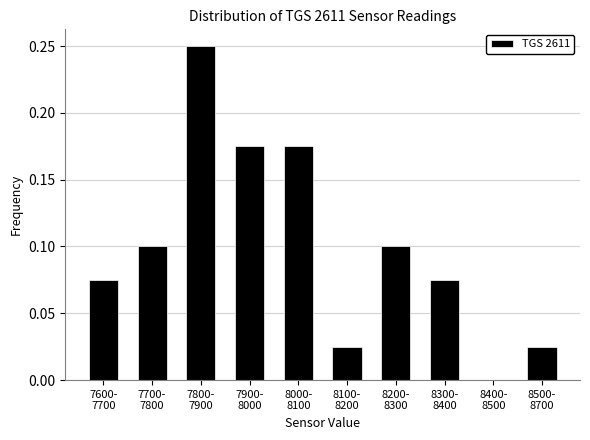

What is the sum of all values?

1.0